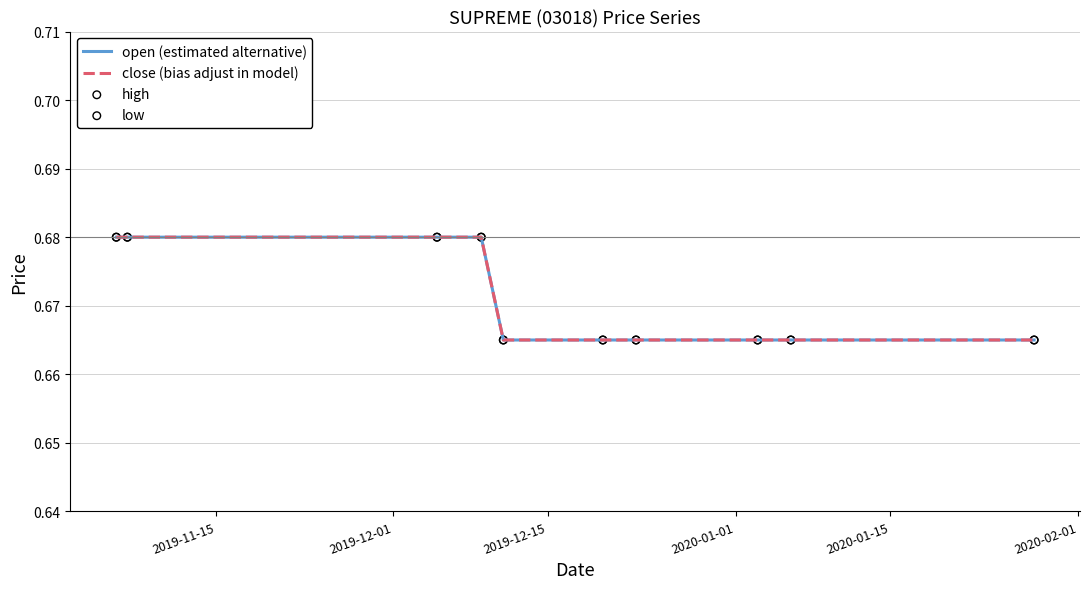

Is this an area chart (filled region under the line)?

No